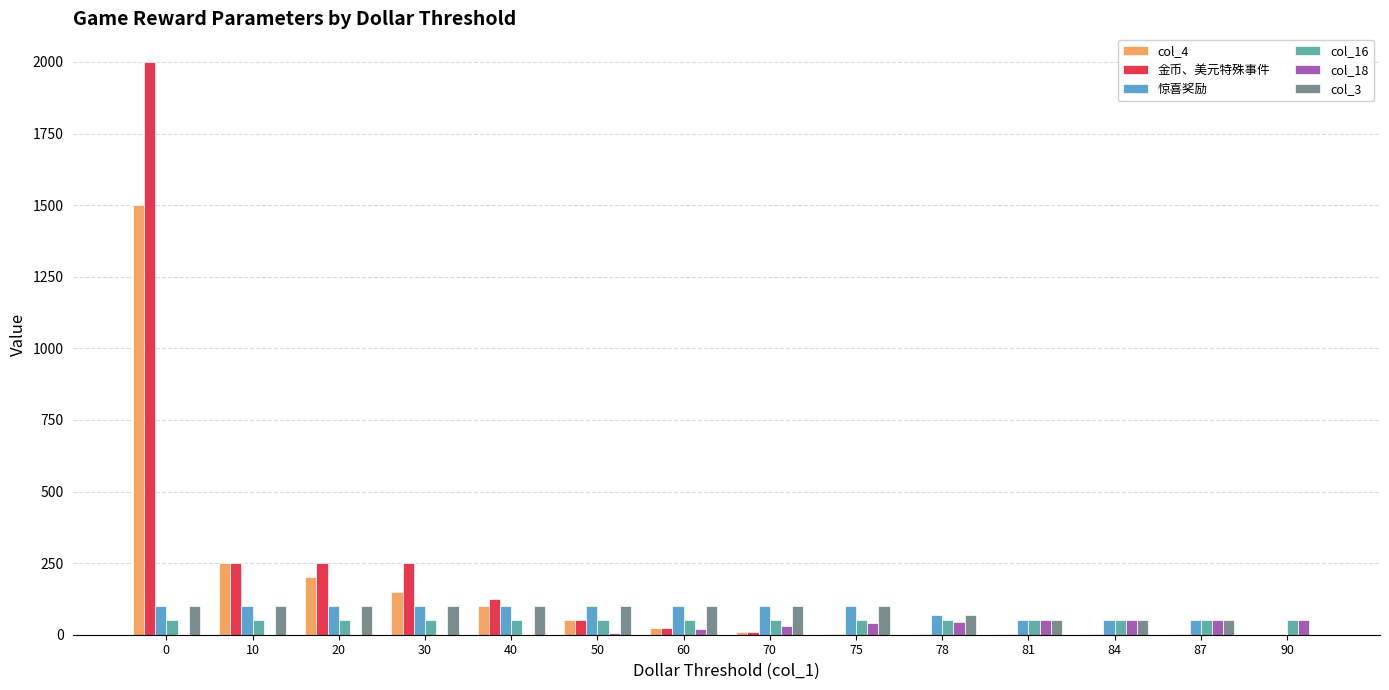

Reading right to left, extract all data points from this chart.

col_4: 0	1	1	1	2	3	10	25	50	100	150	200	250	1500
金币、美元特殊事件: 0	1	1	1	2	3	10	25	50	125	250	250	250	2000
惊喜奖励: 0	50	50	50	70	100	100	100	100	100	100	100	100	100
col_16: 50	50	50	50	50	50	50	50	50	50	50	50	50	50
col_18: 50	50	50	50	45	40	30	20	5	0	0	0	0	0
col_3: 0	50	50	50	70	100	100	100	100	100	100	100	100	100